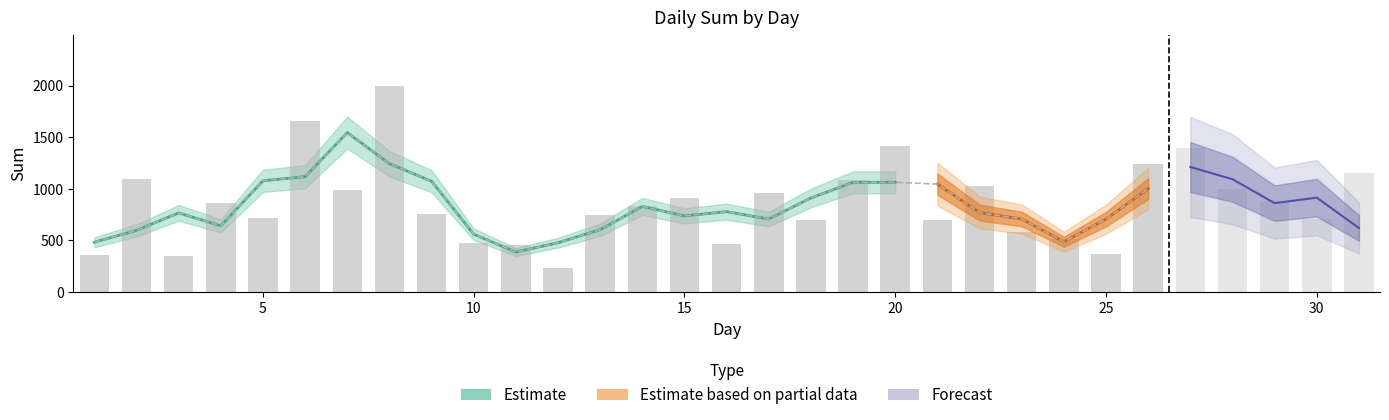

Which label corresponds to the smallest value in the chart?

12